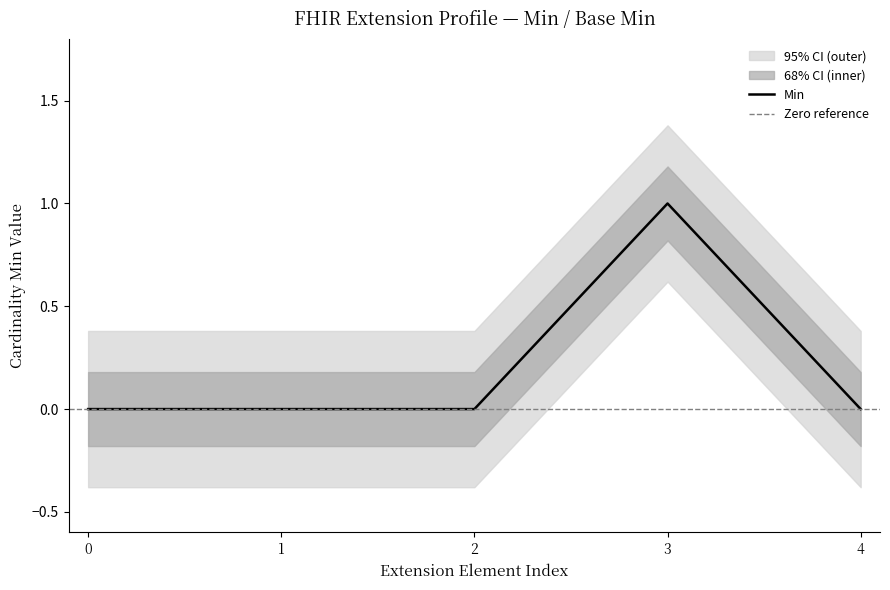

What is the difference between the maximum and minimum values?

1